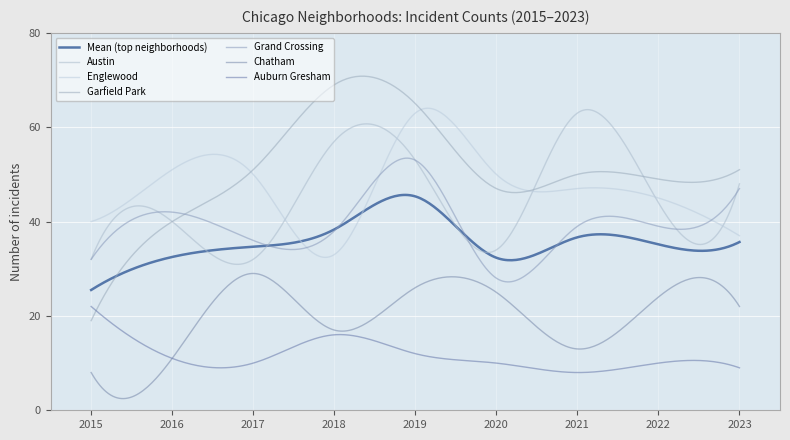

What are all the series names shown in the legend?

Mean (top neighborhoods), Austin, Englewood, Garfield Park, Grand Crossing, Chatham, Auburn Gresham